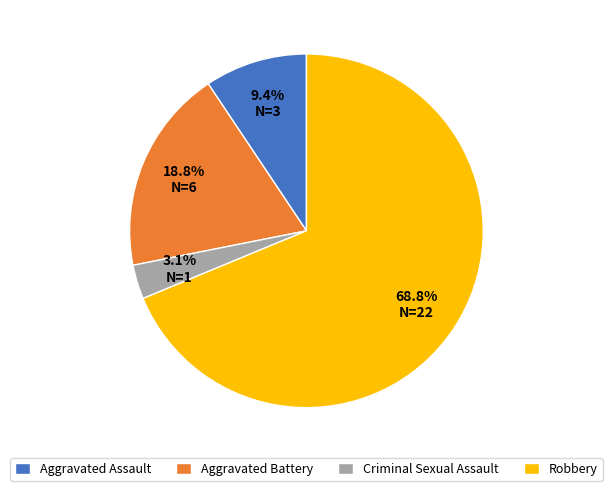

Which slice is the largest?

Robbery